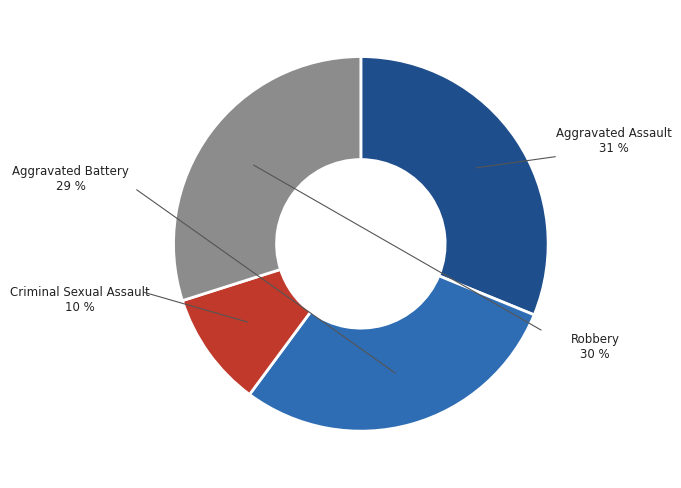

The Criminal Sexual Assault slice represents 20% of the pie. True or false?

False